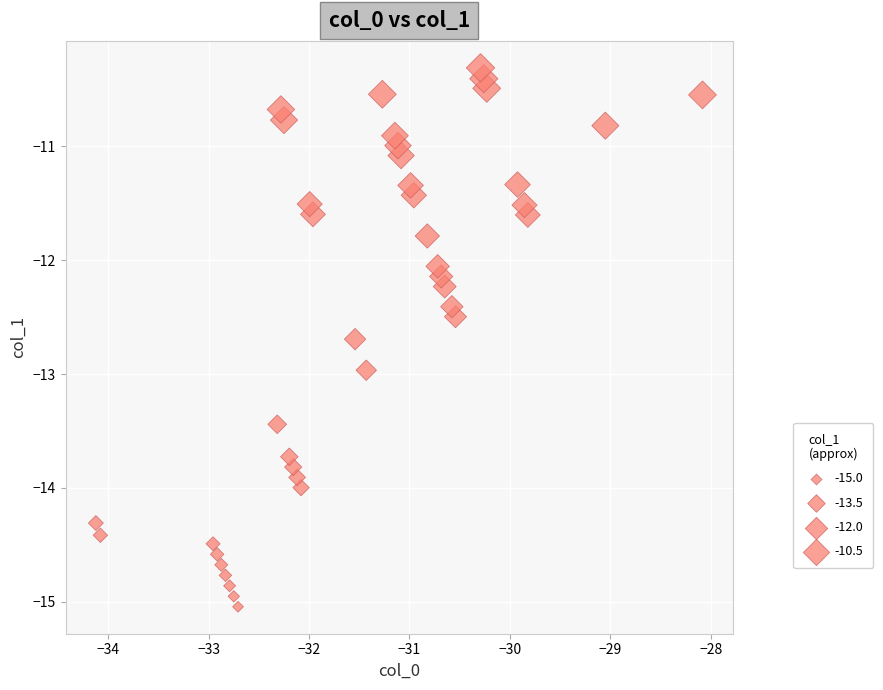

What is the range of X values (max minus min)?

6.0